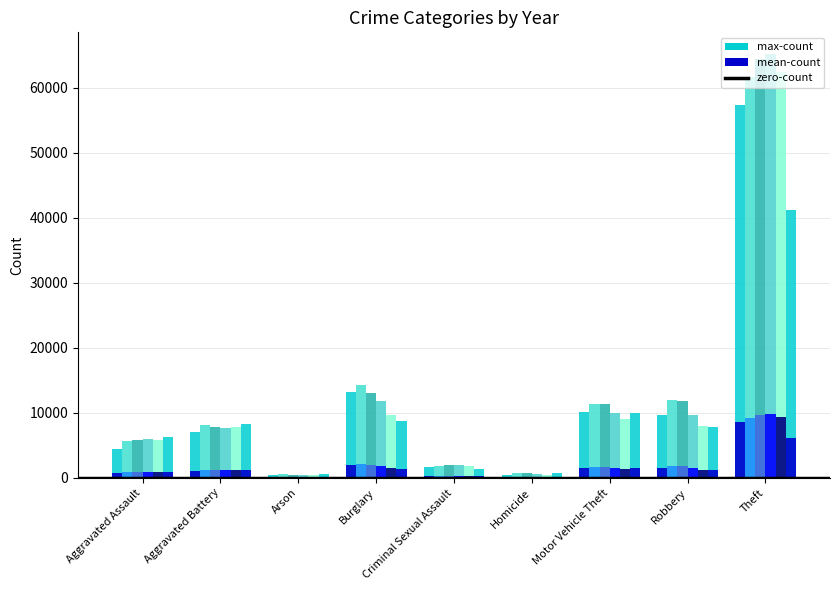

What is the total value across all series at Theft?

352377